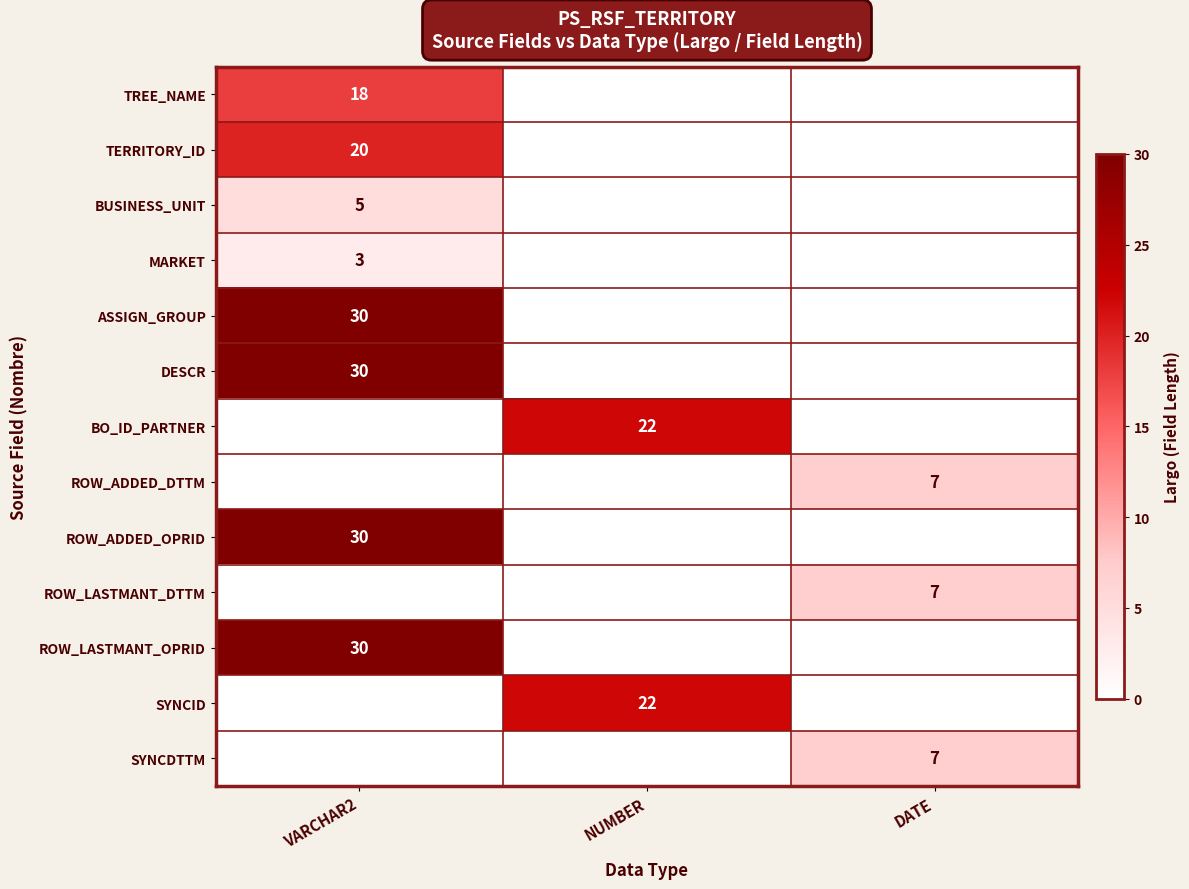

The value of ROW_LASTMANT_DTTM at DATE is 4. True or false?

False